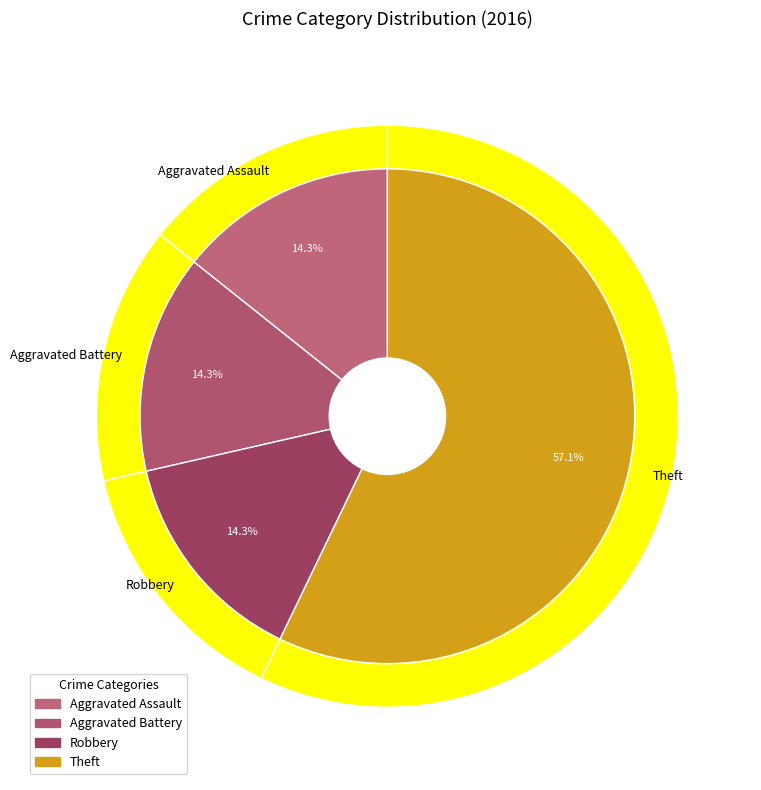

Which has a higher value, Robbery or Aggravated Battery?

Robbery